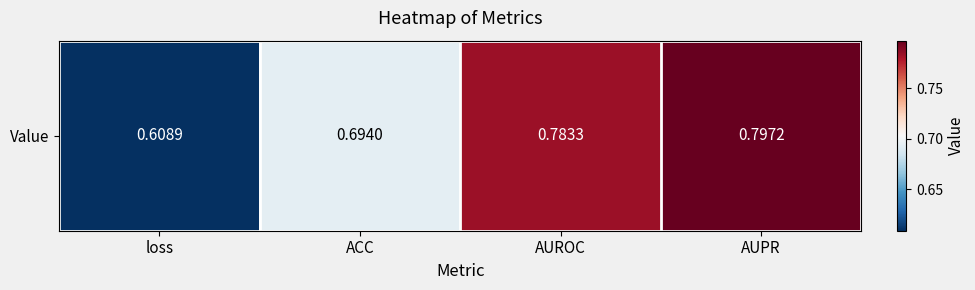

Rank the categories by value from highest to lowest.

AUPR, AUROC, ACC, loss